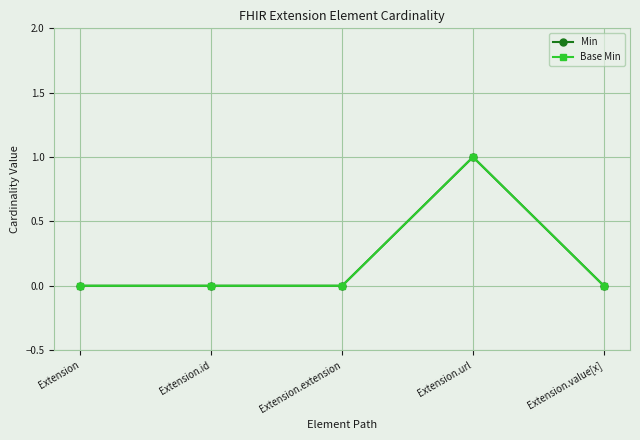

At which category does Base Min reach its first local peak?

Extension.url